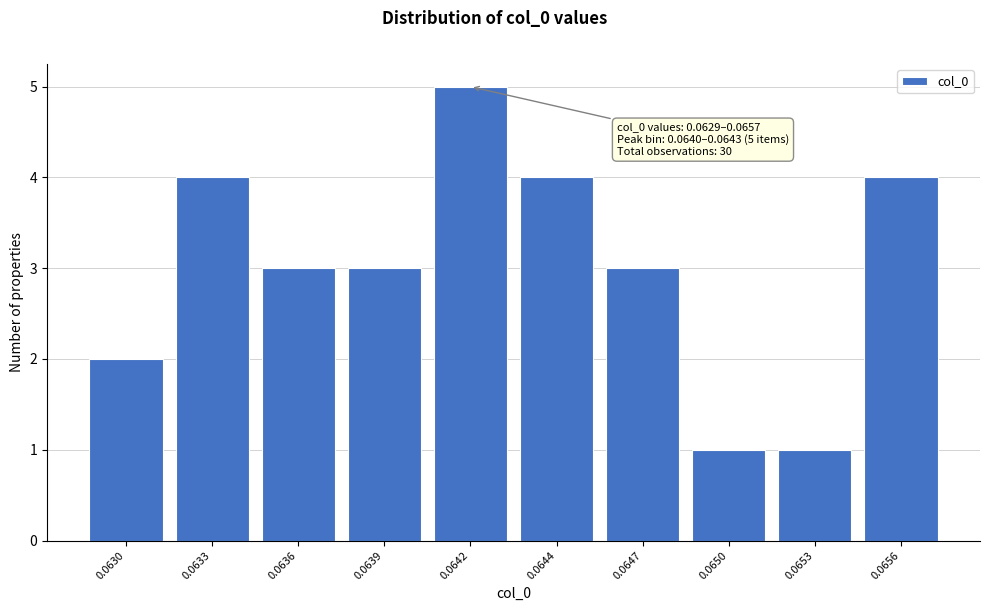

Reading left to right, list all the values displayed in this chart.

2	4	3	3	5	4	3	1	1	4